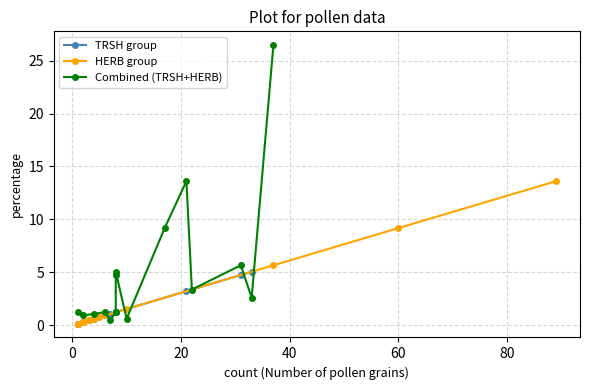

List the series in order of their overall mean, lowest first.

TRSH group, HERB group, Combined (TRSH+HERB)